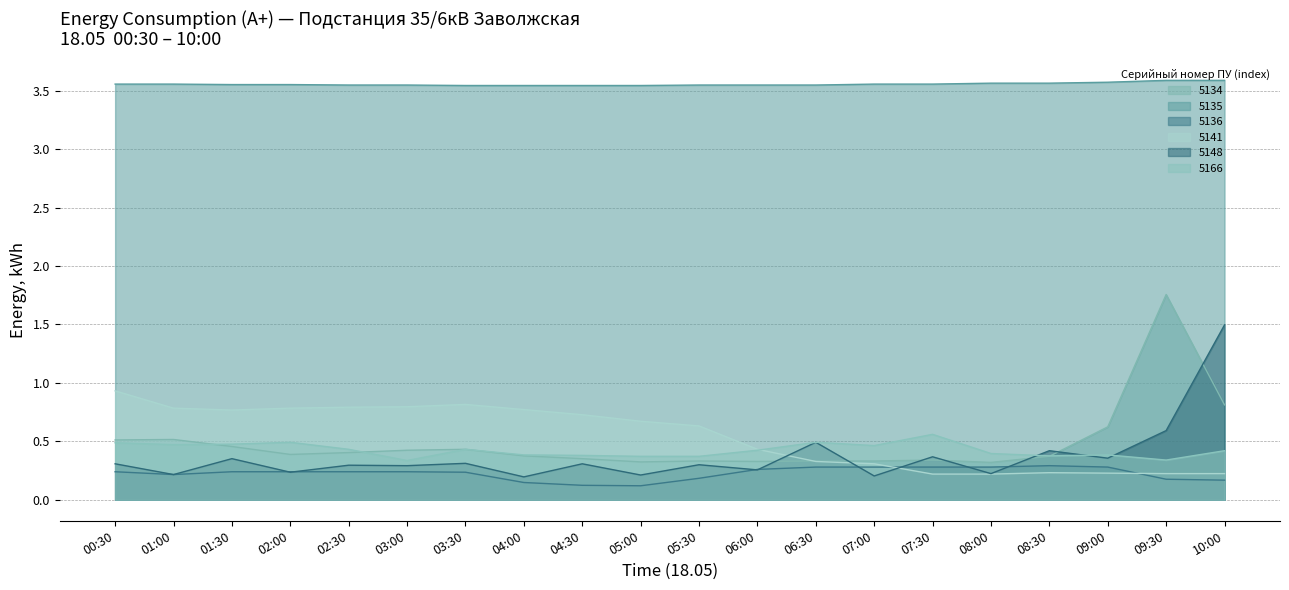

Which series has the largest total across all categories?

5135